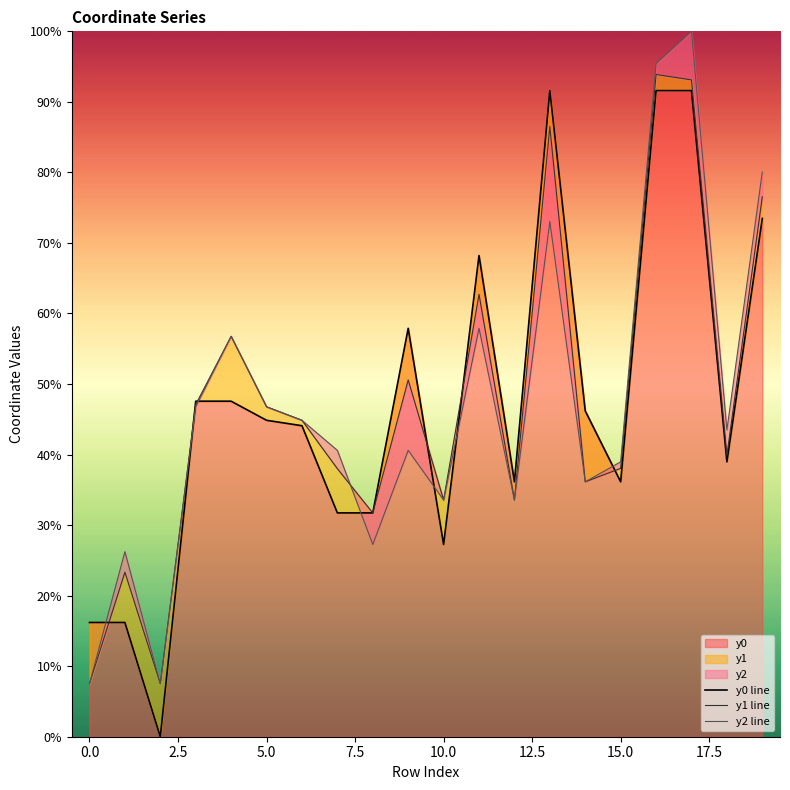

What is the label of the 17th point from the left?

16